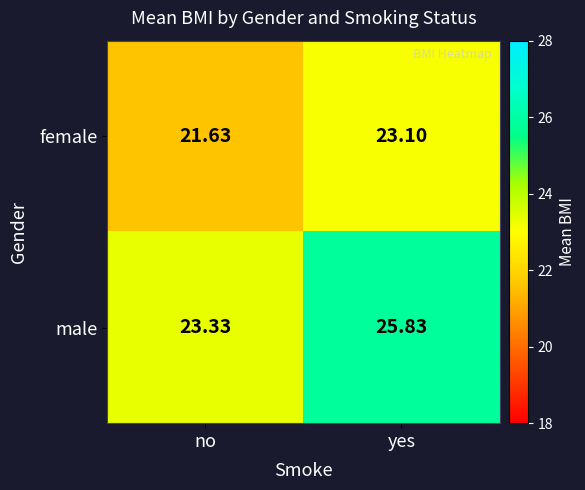

Rank the categories by female value from lowest to highest.

no, yes